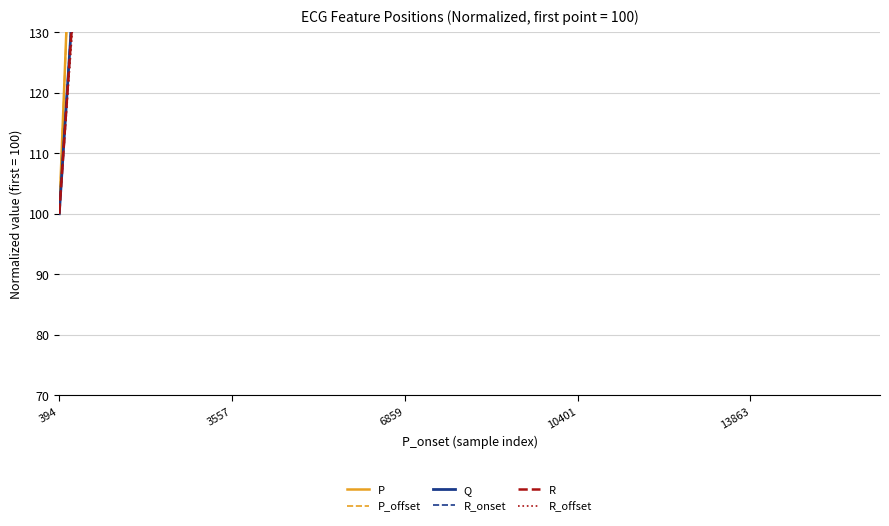

Read the R_onset value at 10401.

461.6